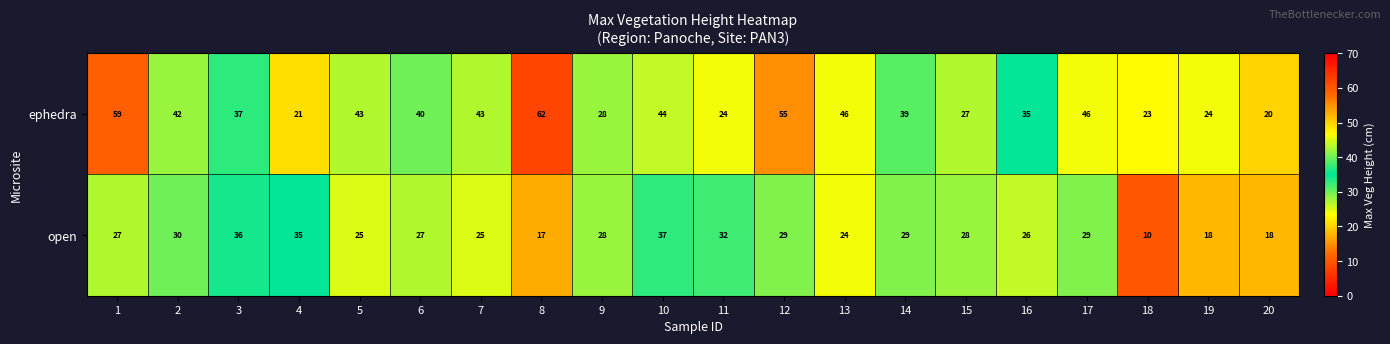

List the series in order of their overall mean, lowest first.

open, ephedra